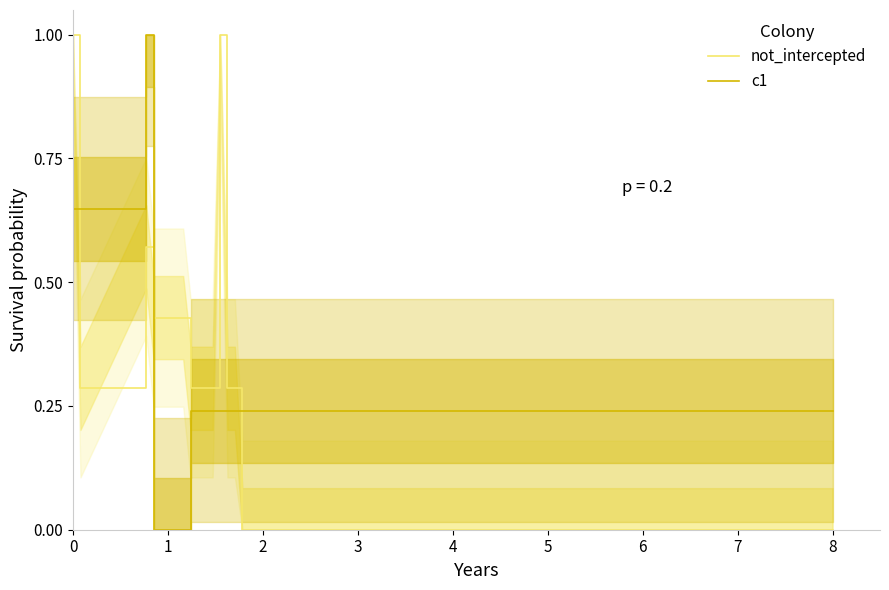

True or false: c1 and not_intercepted intersect in this chart.

True